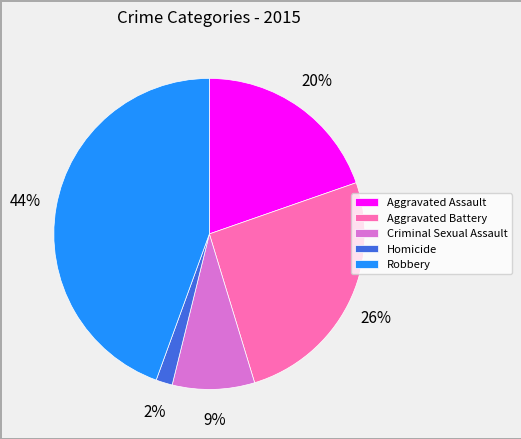

Does any single category account for the majority?

No